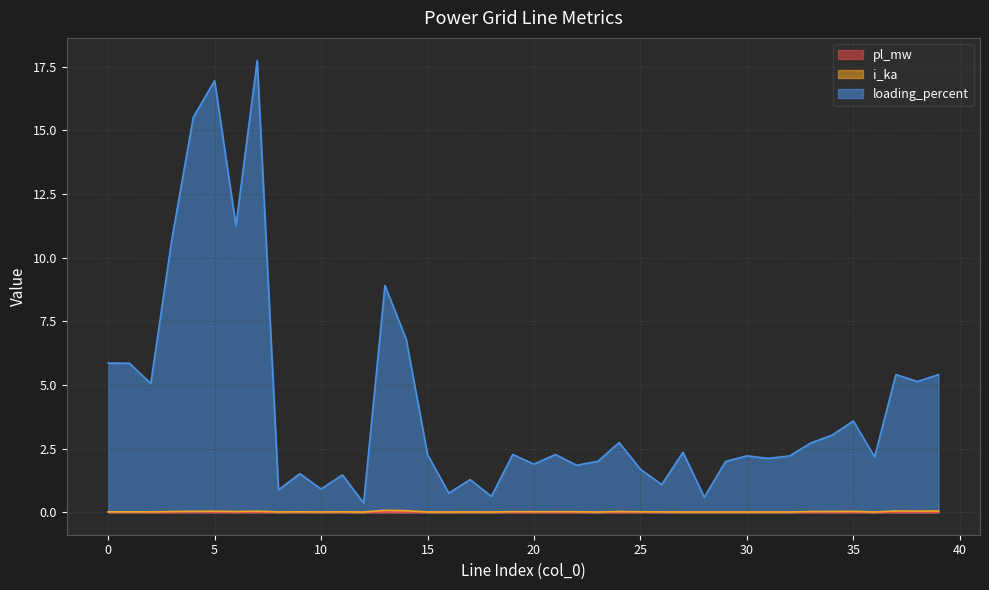

Reading left to right, transcribe all the data shown in this chart.

pl_mw: 0=0.0	1=0.0	2=0.0	3=0.0	4=0.0	5=0.0	6=0.0	7=0.0	8=0.0	9=0.0	10=0.0	11=0.0	12=0.0	13=0.0	14=0.0	15=0.0	16=0.0	17=0.0	18=0.0	19=0.0	20=0.0	21=0.0	22=0.0	23=0.0	24=0.0	25=0.0	26=0.0	27=0.0	28=0.0	29=0.0	30=0.0	31=0.0	32=0.0	33=0.0	34=0.0	35=0.0	36=0.0	37=0.0	38=0.0	39=0.0
i_ka: 0=0.0	1=0.0	2=0.0	3=0.0	4=0.0	5=0.0	6=0.0	7=0.0	8=0.0	9=0.0	10=0.0	11=0.0	12=0.0	13=0.1	14=0.1	15=0.0	16=0.0	17=0.0	18=0.0	19=0.0	20=0.0	21=0.0	22=0.0	23=0.0	24=0.0	25=0.0	26=0.0	27=0.0	28=0.0	29=0.0	30=0.0	31=0.0	32=0.0	33=0.0	34=0.0	35=0.0	36=0.0	37=0.0	38=0.0	39=0.0
loading_percent: 0=5.9	1=5.8	2=5.1	3=10.8	4=15.5	5=17.0	6=11.3	7=17.7	8=0.9	9=1.5	10=0.9	11=1.5	12=0.4	13=8.9	14=6.8	15=2.3	16=0.7	17=1.3	18=0.6	19=2.3	20=1.9	21=2.3	22=1.8	23=2.0	24=2.7	25=1.7	26=1.1	27=2.4	28=0.6	29=2.0	30=2.2	31=2.1	32=2.2	33=2.7	34=3.0	35=3.6	36=2.2	37=5.4	38=5.1	39=5.4